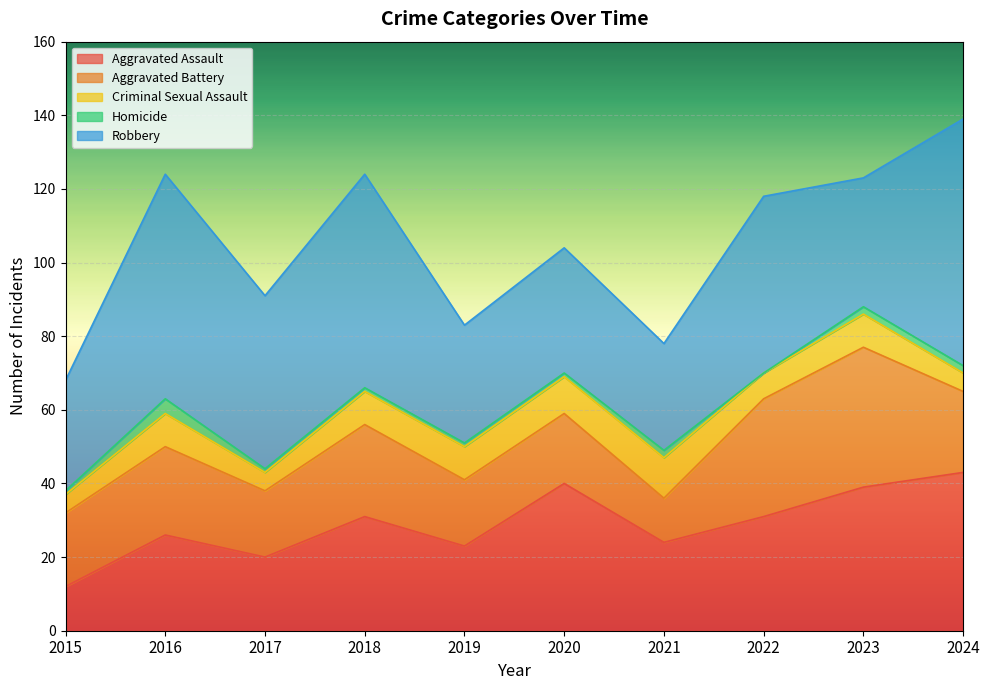

Where does the Robbery series first go above 47?

2016